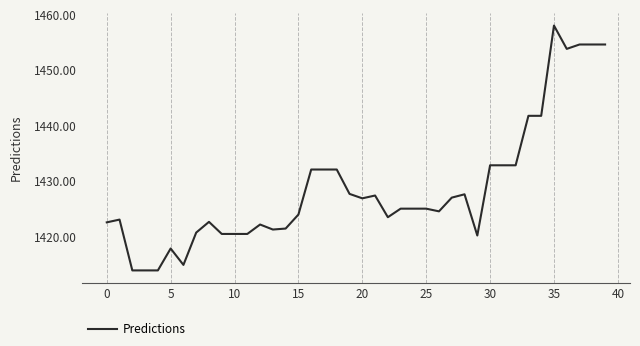

What is the difference between the maximum and minimum values?

44.2